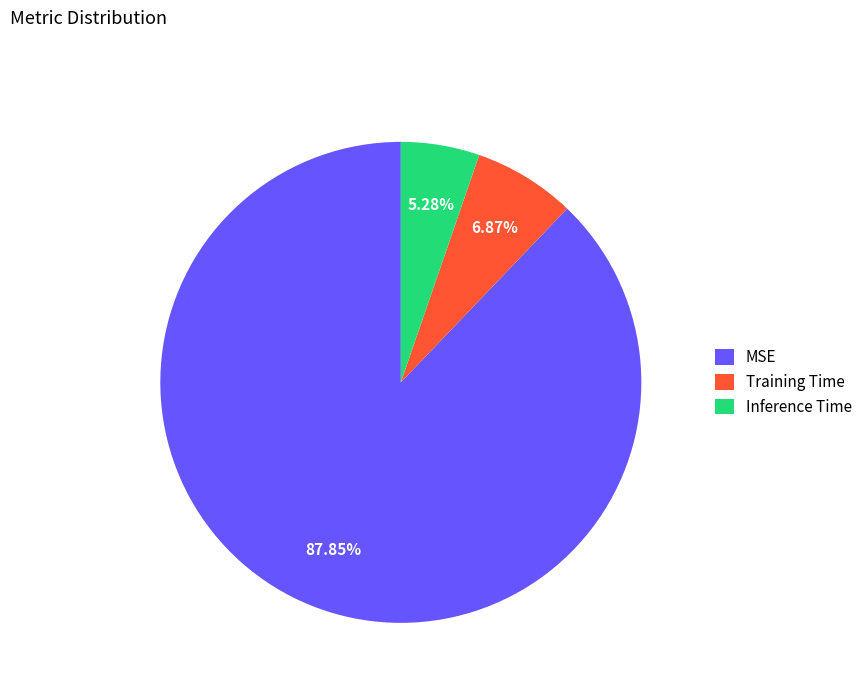

Which category accounts for the majority?

MSE